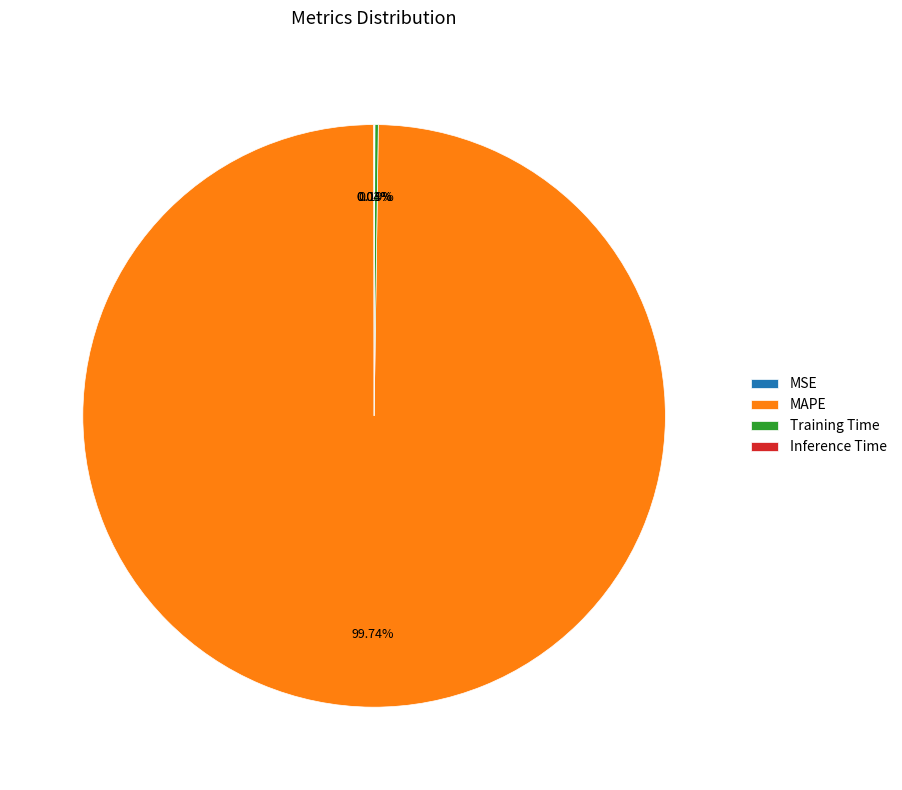

Which slice represents more than half of the pie?

MAPE